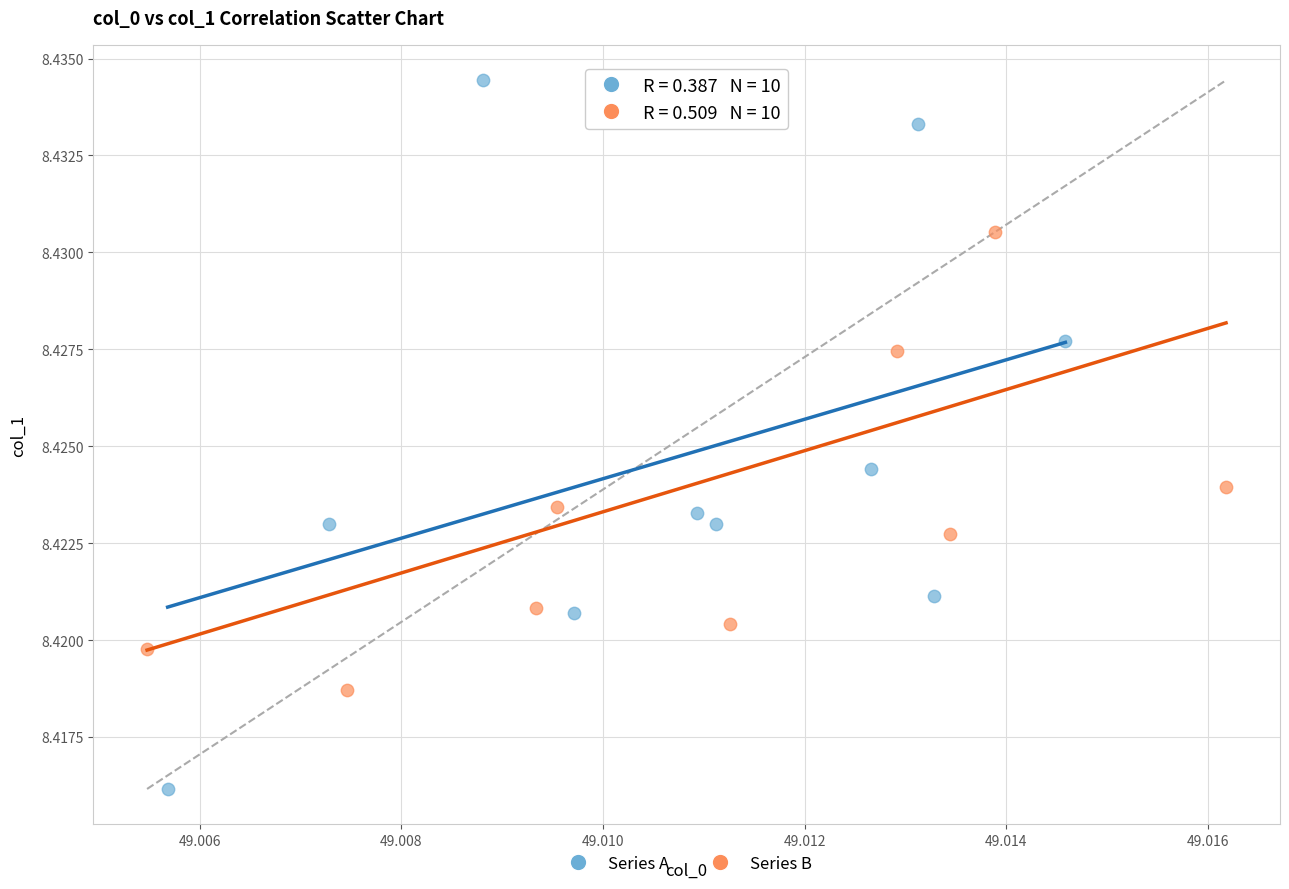

Which series reaches the minimum Y coordinate?

Series A